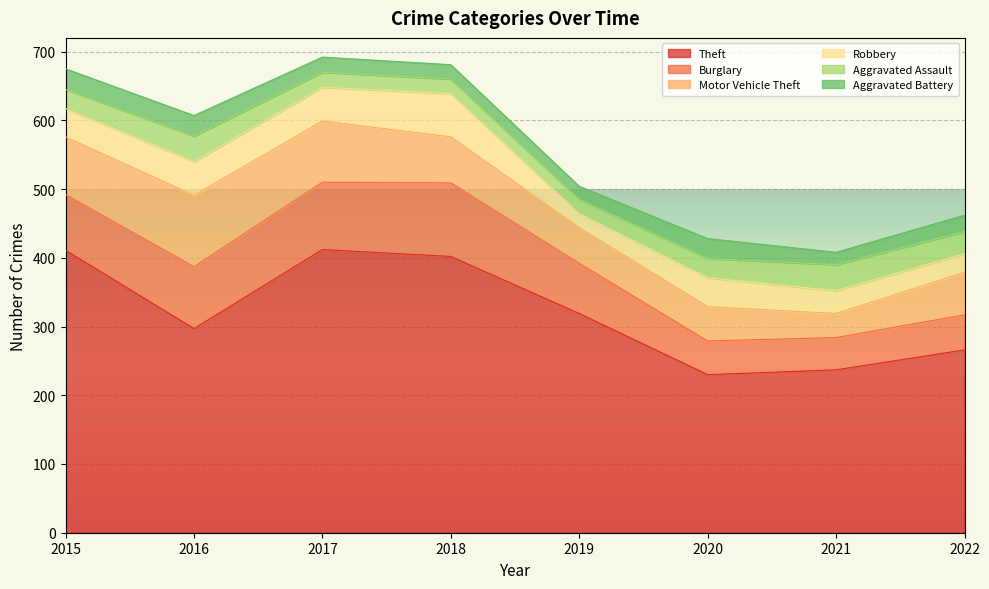

Is the value of Robbery at 2018 greater than the value of Motor Vehicle Theft at 2021?

Yes